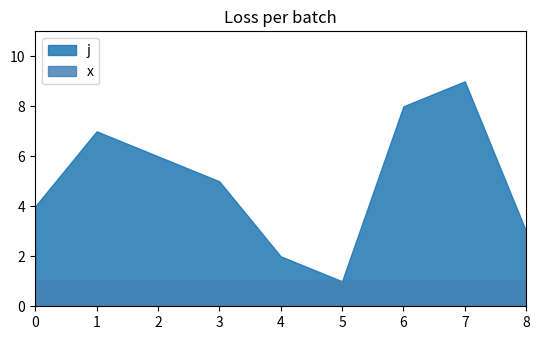

What is the average value of the j series?

5